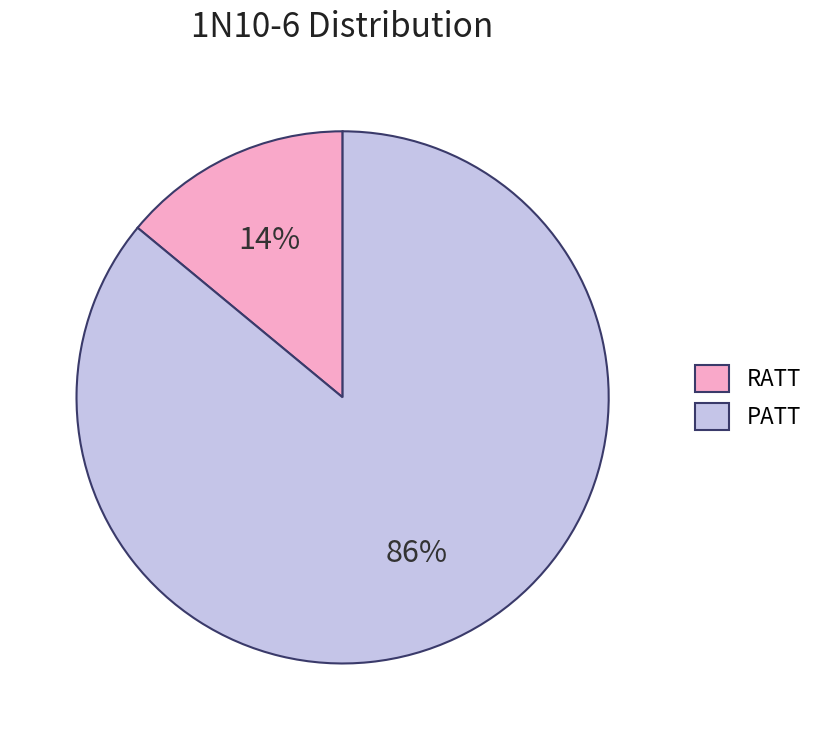

Which slice represents more than half of the pie?

PATT